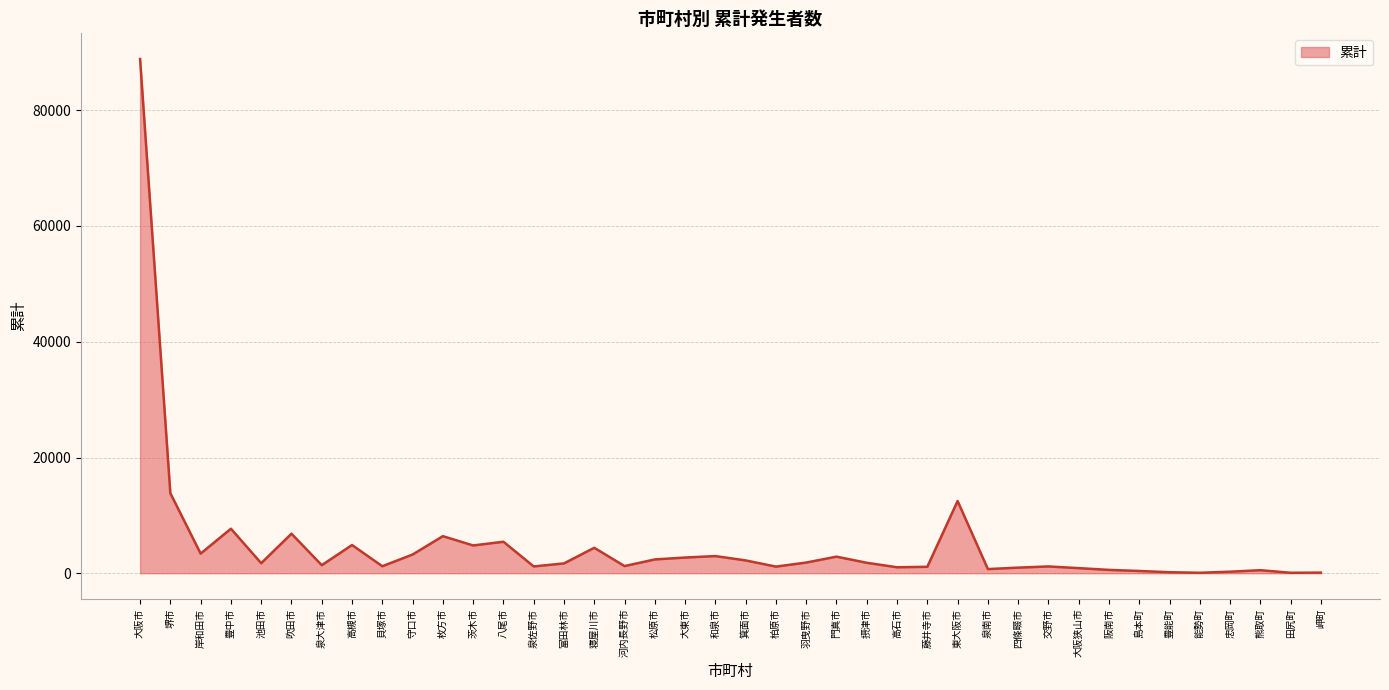

What position from the left is 八尾市?

13